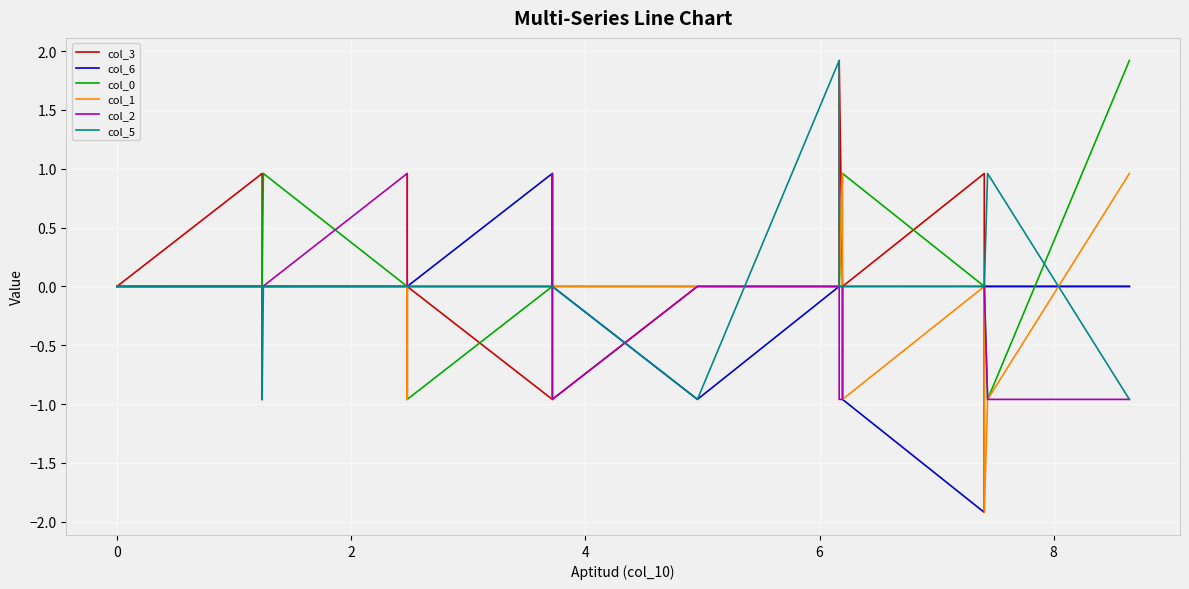

True or false: col_5 has a value of 0.0 at 20.

False